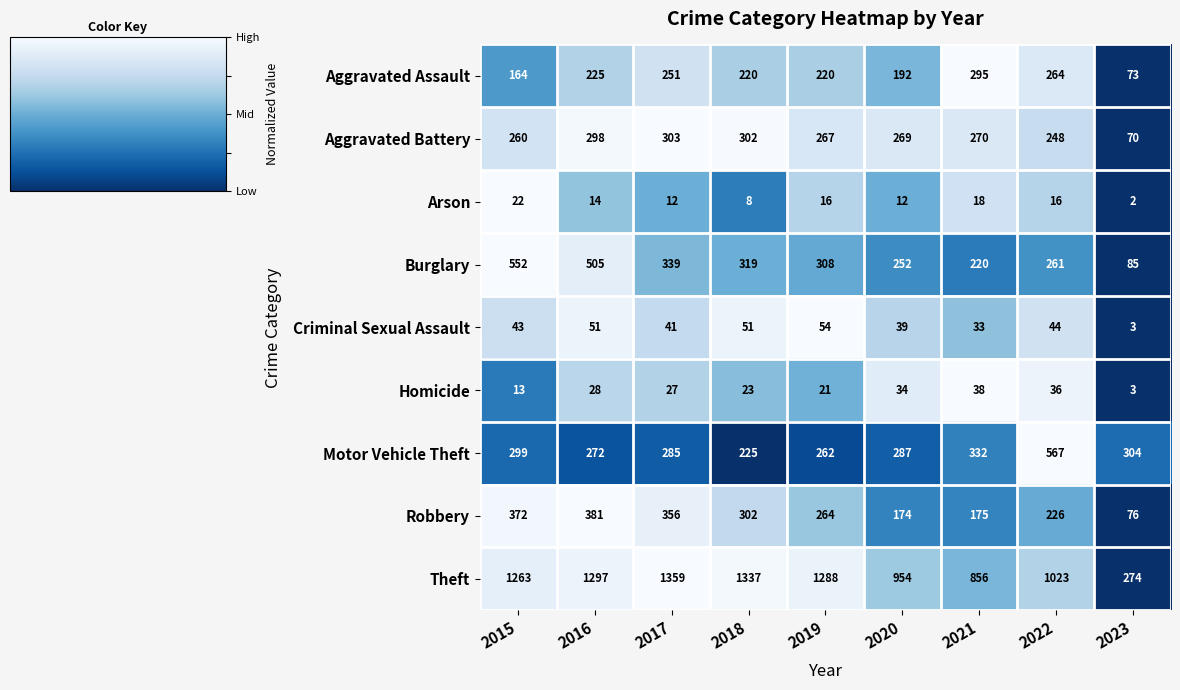

What is the sum of the Homicide values at 2022 and 2019?

57